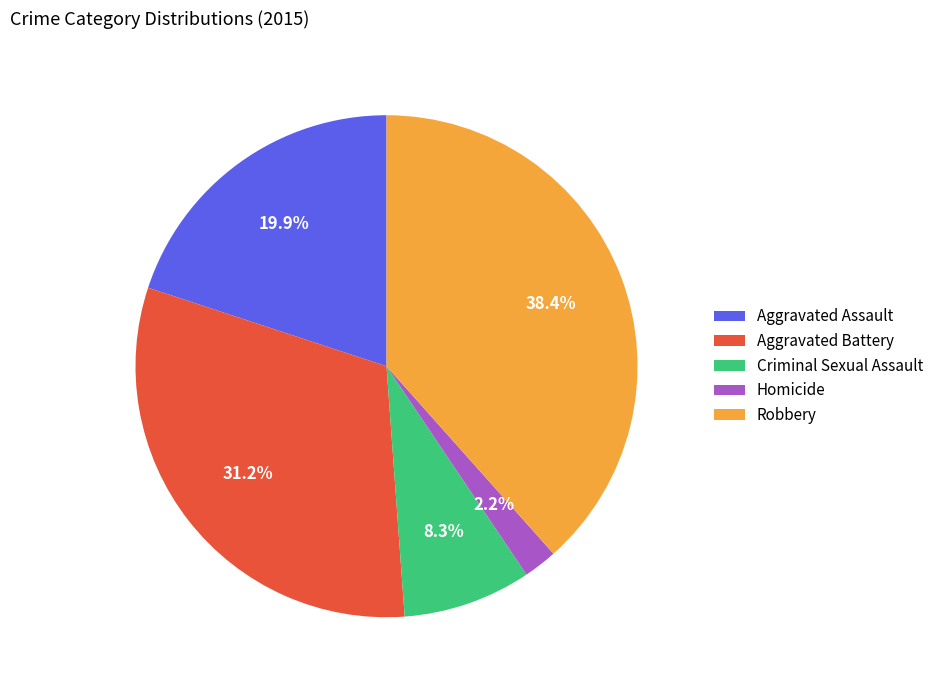

Between Aggravated Assault and Criminal Sexual Assault, which is larger?

Aggravated Assault